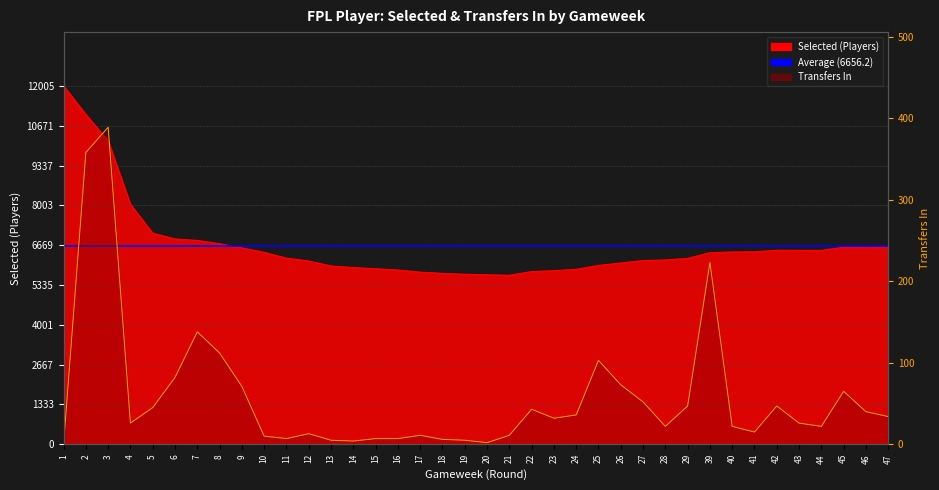

How many data points in selected are less than 6416?

19